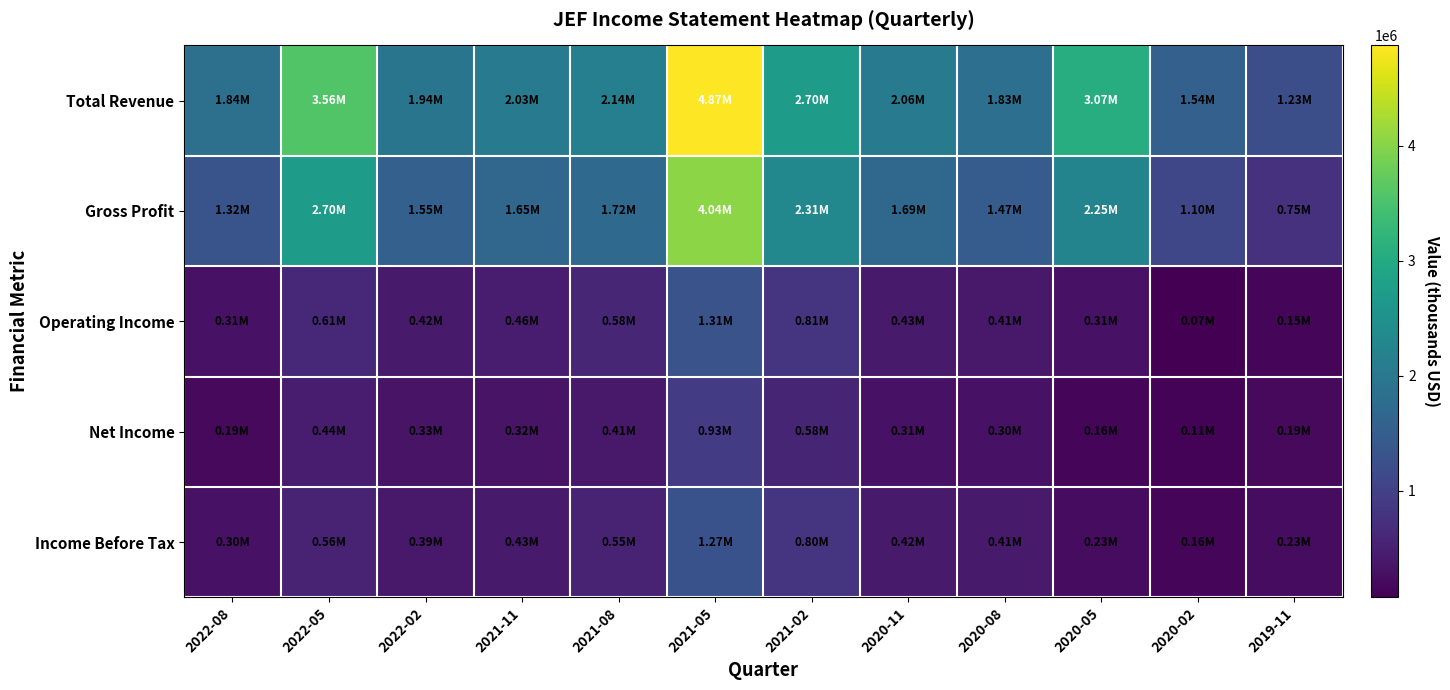

Reading left to right, list all the values displayed in this chart.

Total Revenue: 2022-08=1836900	2022-05=3560900	2022-02=1942800	2021-11=2029400	2021-08=2140600	2021-05=4869900	2021-02=2703600	2020-11=2060600	2020-08=1825500	2020-05=3069800	2020-02=1540400	2019-11=1225100
Gross Profit: 2022-08=1316700	2022-05=2696900	2022-02=1552300	2021-11=1649300	2021-08=1718500	2021-05=4044800	2021-02=2315000	2020-11=1692800	2020-08=1466800	2020-05=2246000	2020-02=1102800	2019-11=754500
Operating Income: 2022-08=306700	2022-05=610500	2022-02=422300	2021-11=458700	2021-08=580800	2021-05=1309000	2021-02=811400	2020-11=427500	2020-08=407200	2020-05=307900	2020-02=73800	2019-11=151400
Net Income: 2022-08=194900	2022-05=439400	2022-02=325700	2021-11=322900	2021-08=405000	2021-05=929500	2021-02=579100	2020-11=305400	2020-08=302500	2020-05=155500	2020-02=112300	2019-11=194600
Income Before Tax: 2022-08=301900	2022-05=558900	2022-02=392300	2021-11=425600	2021-08=553600	2021-05=1274900	2021-02=800800	2020-11=421500	2020-08=412200	2020-05=233300	2020-02=157800	2019-11=232500